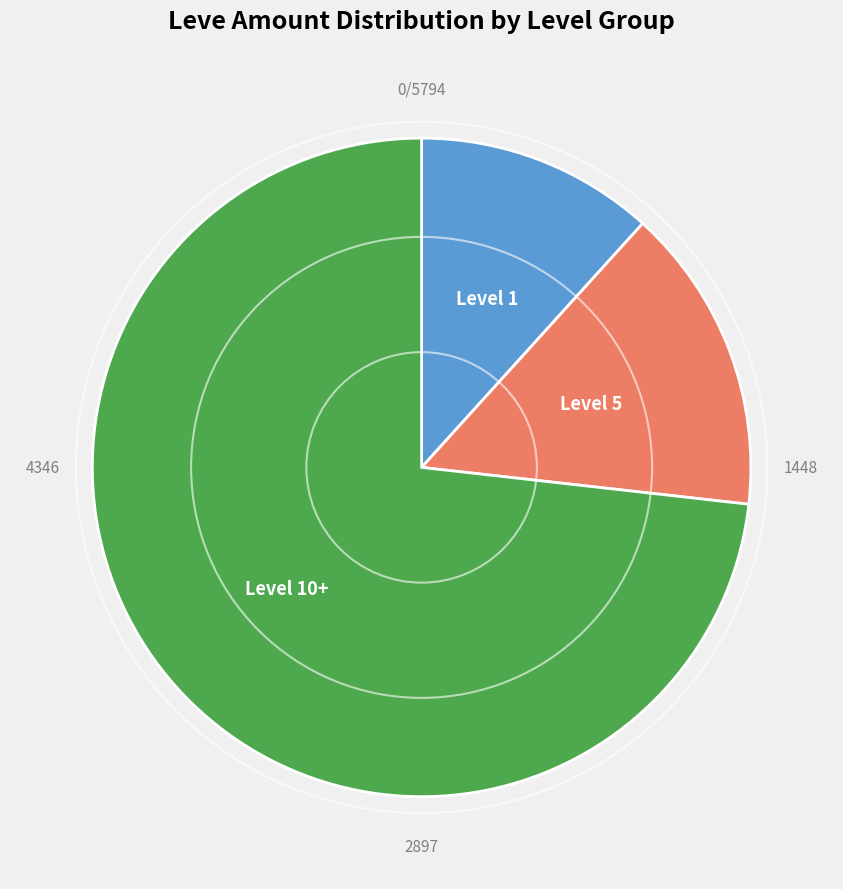

How many segments does this pie chart have?

3